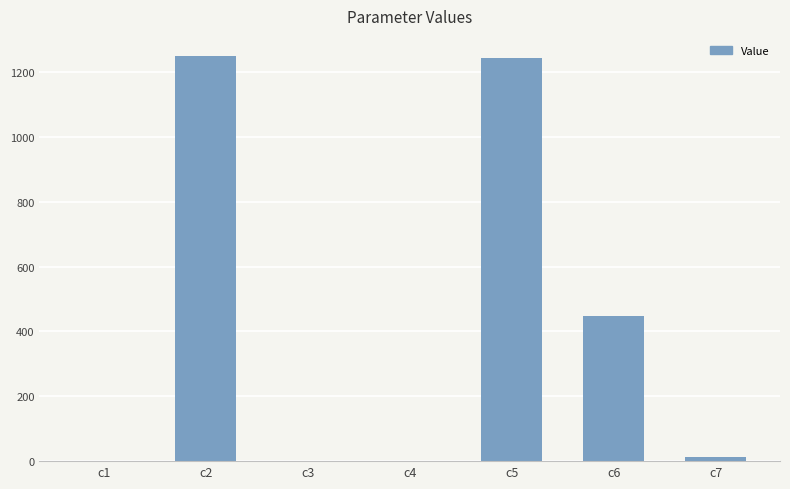

What is the sum of the values at c2 and c6?

1697.5